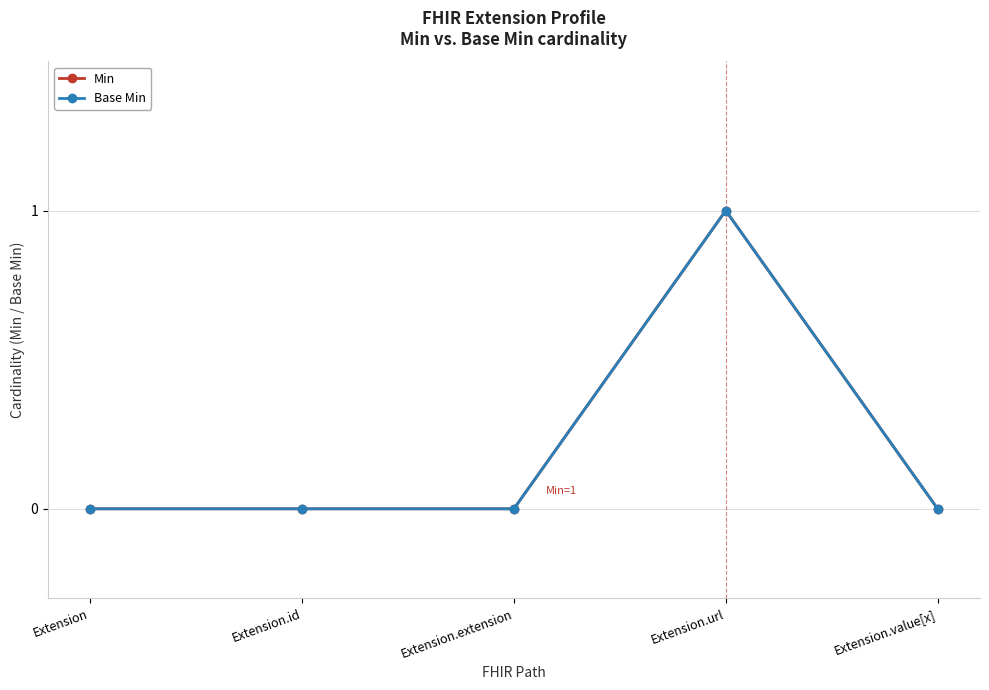

Which category has the highest value in the Min series?

Extension.url